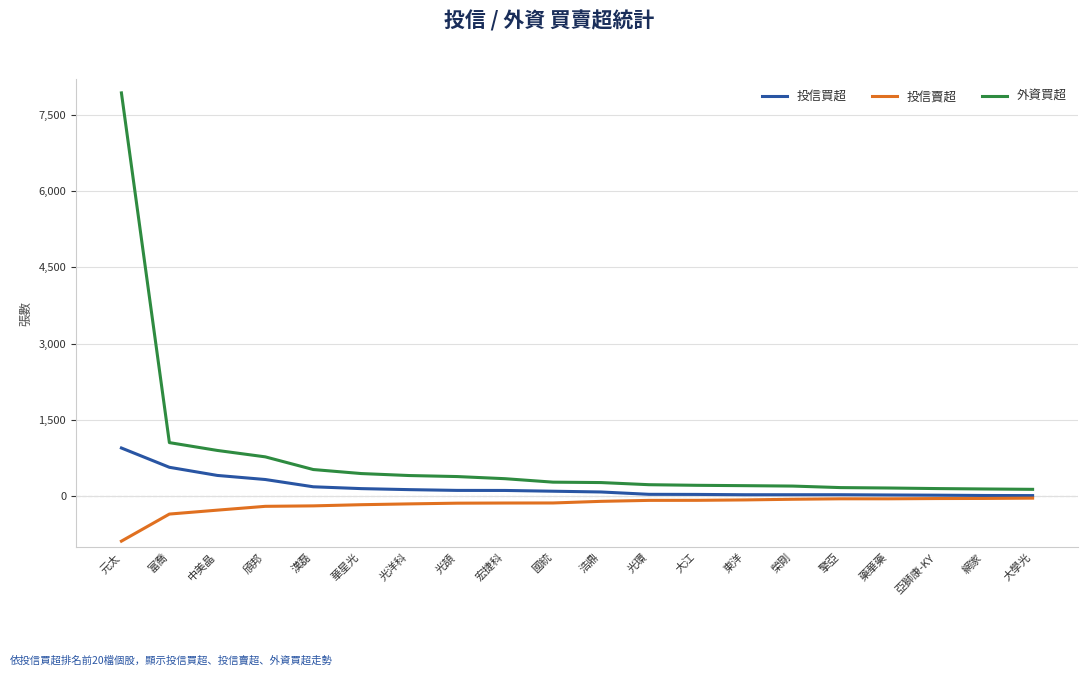

At how many categories does at least one series exceed 3166?

1